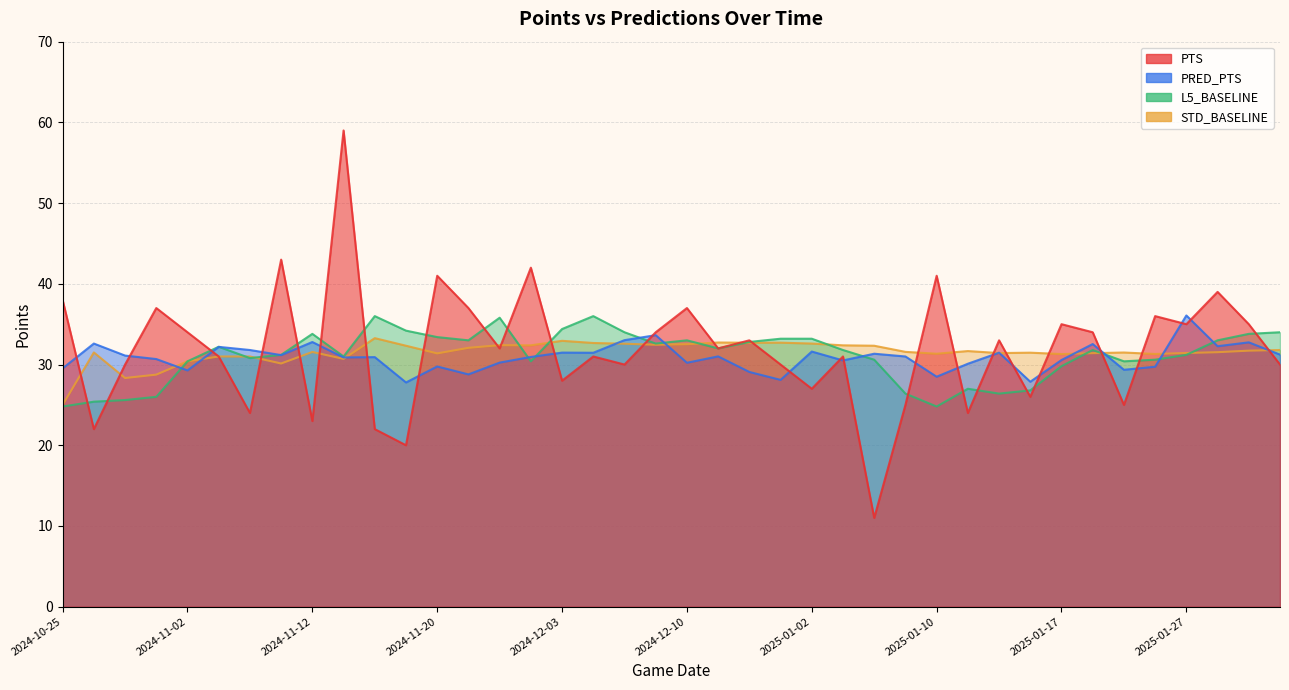

True or false: STD_BASELINE and L5_BASELINE intersect in this chart.

True